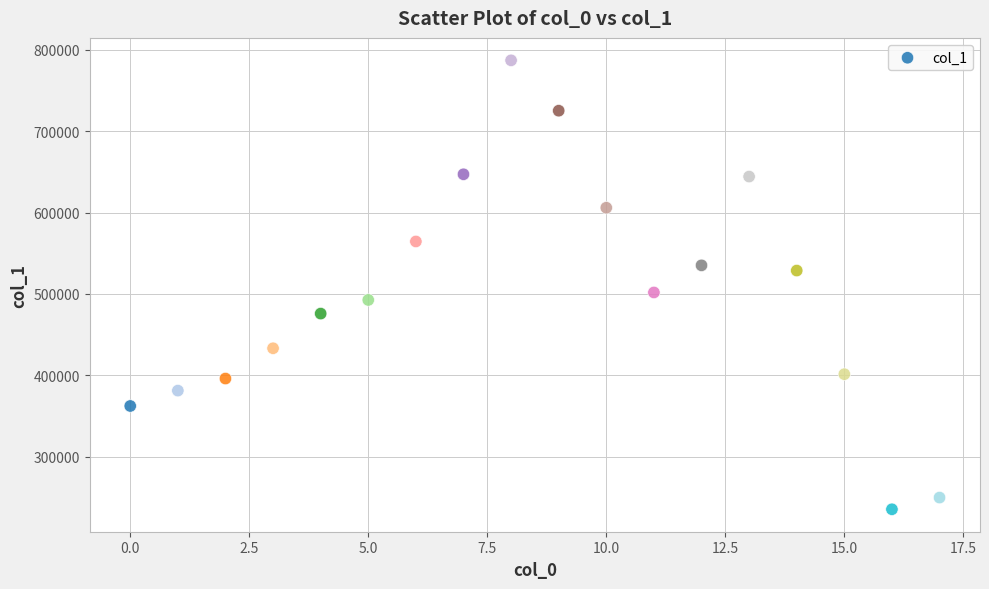

What Y value in the scatter plot is closest to 511176?

501775